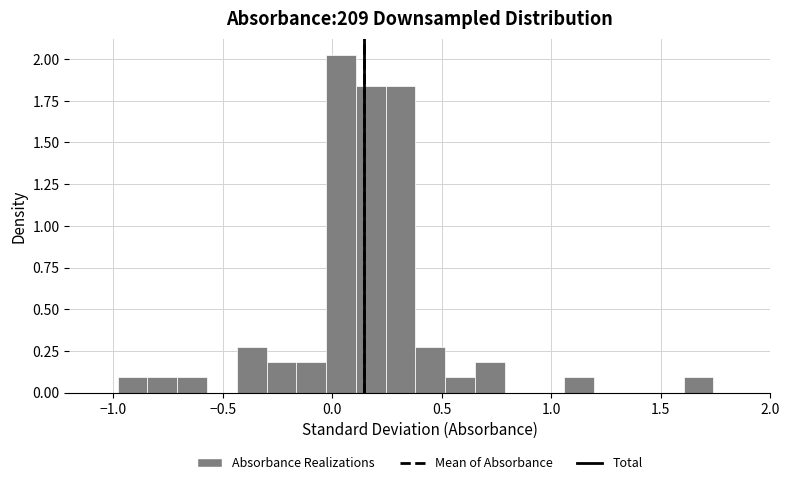

Around what value on the x-axis is the tallest bar? Give the approximate position of its centre, as read against the axis.

0.05